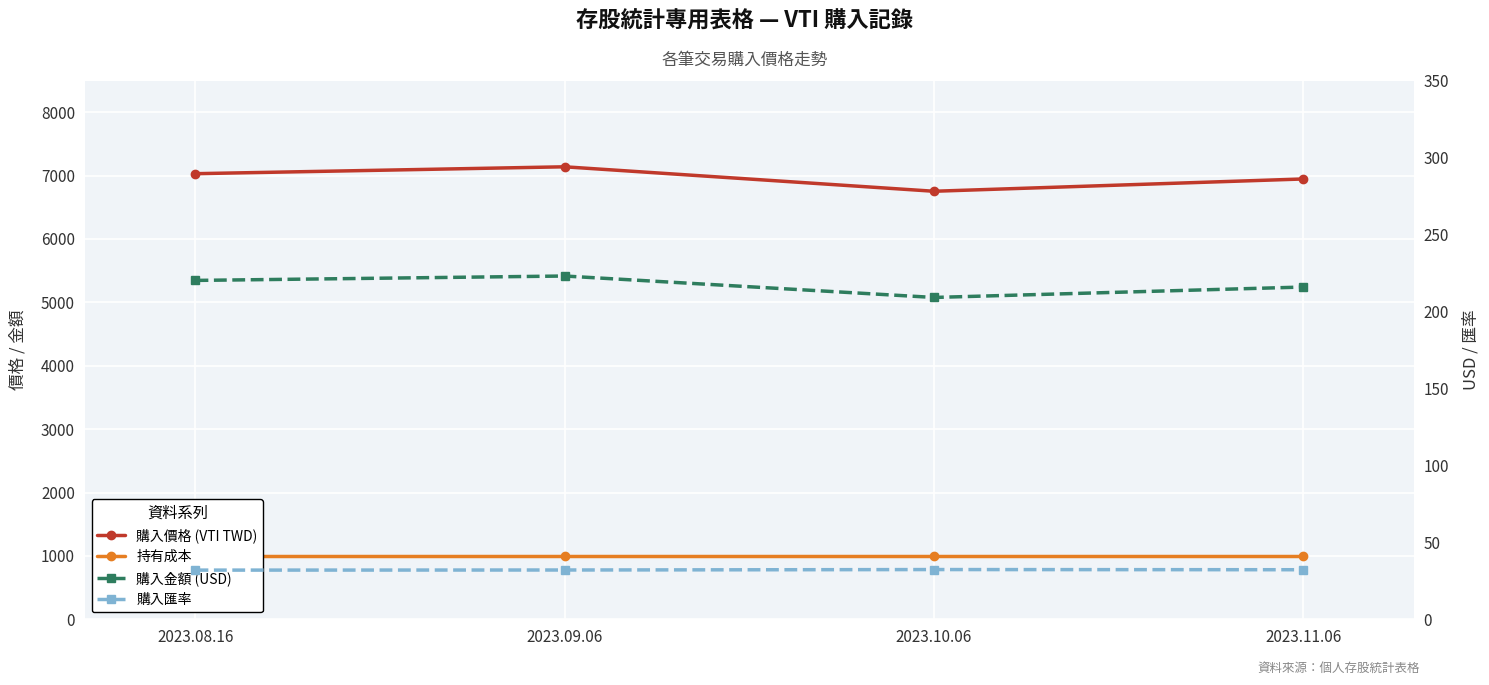

The value of 持有成本 at 2023.11.06 is 608.4. True or false?

False